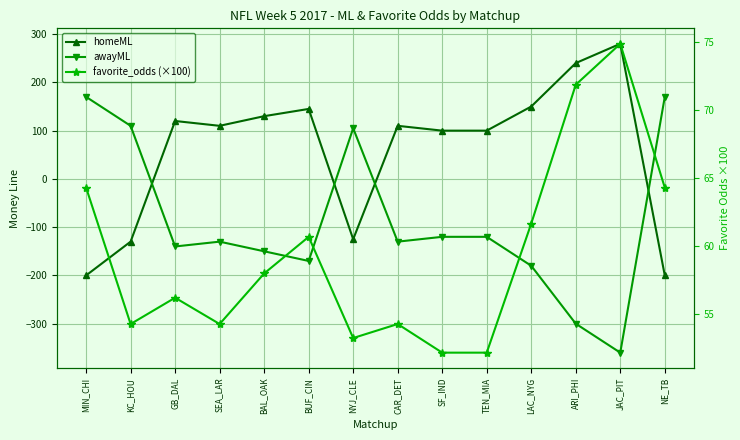

Is this an area chart (filled region under the line)?

No